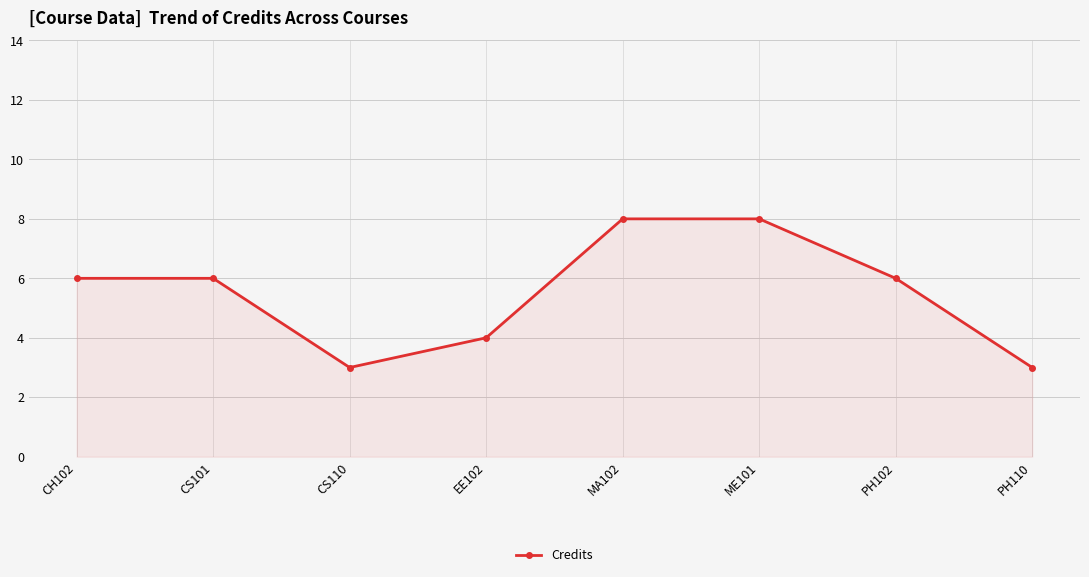

Count the number of data series in this chart.

1